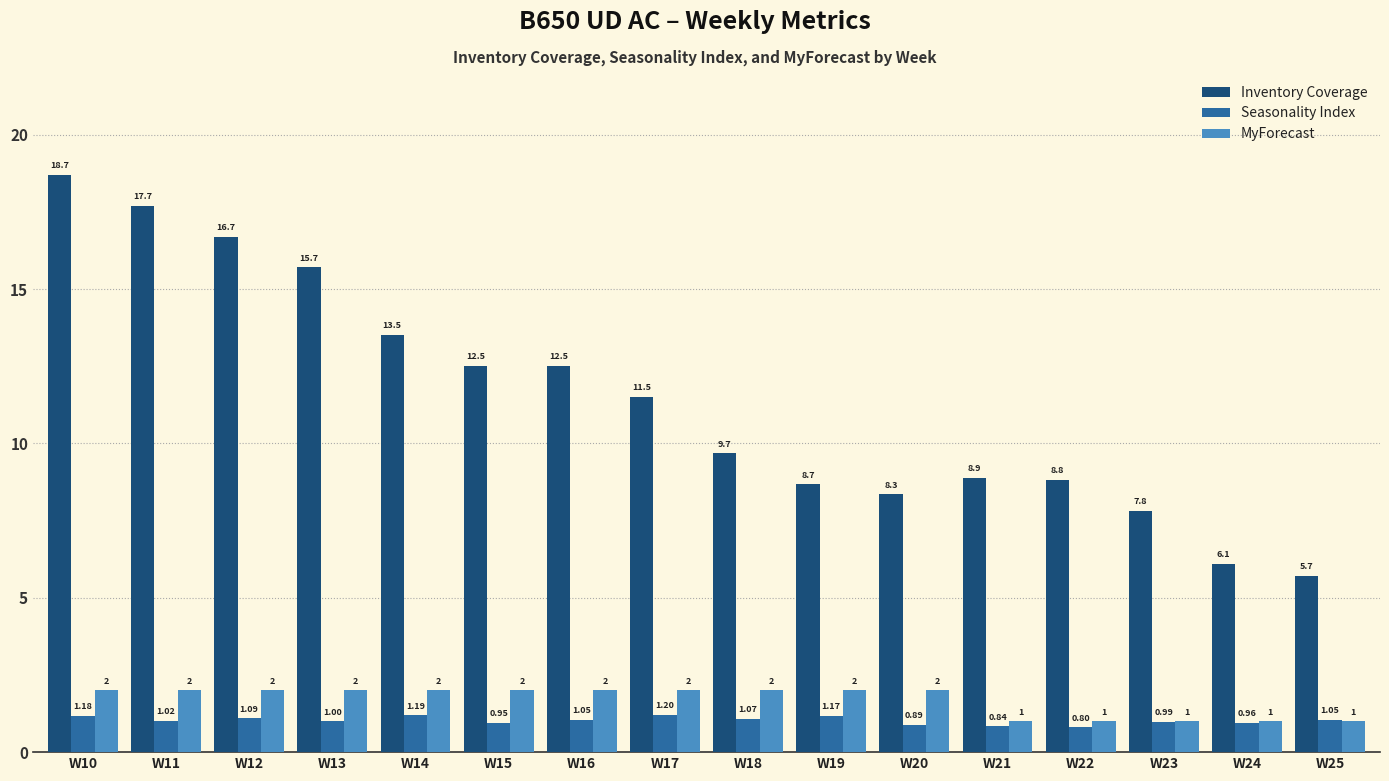

List the series in order of their peak value, highest first.

Inventory Coverage, MyForecast, Seasonality Index